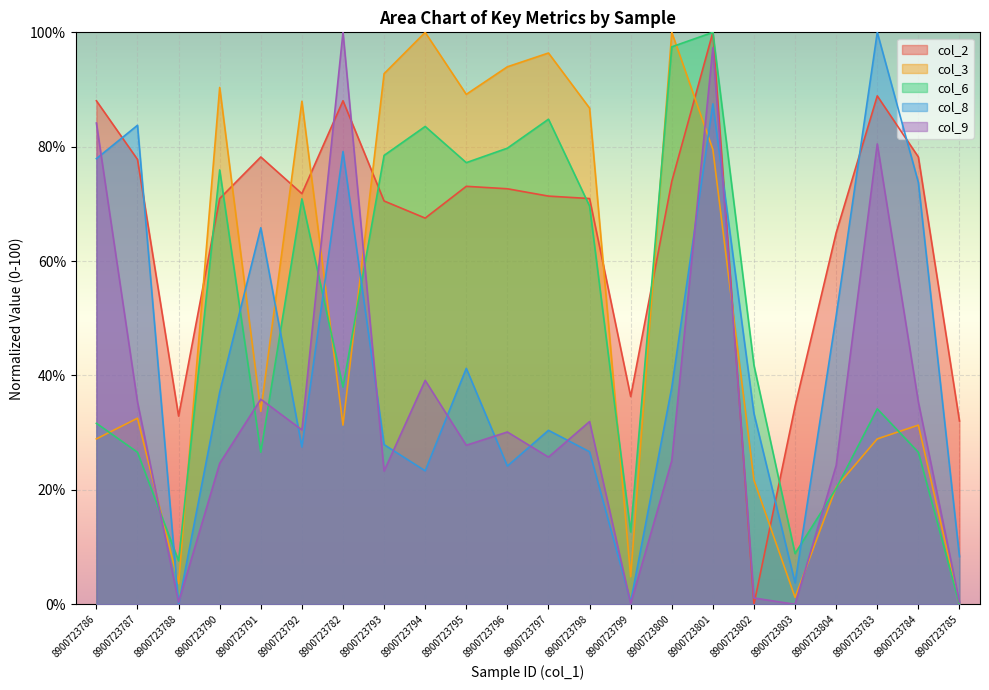

What are all the series names shown in the legend?

col_2, col_3, col_6, col_8, col_9